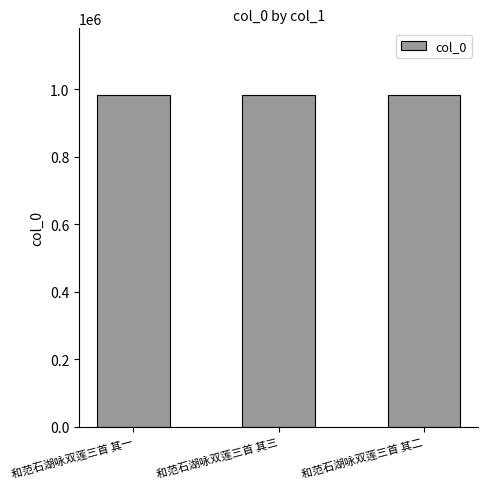

How many series are shown in this chart?

1